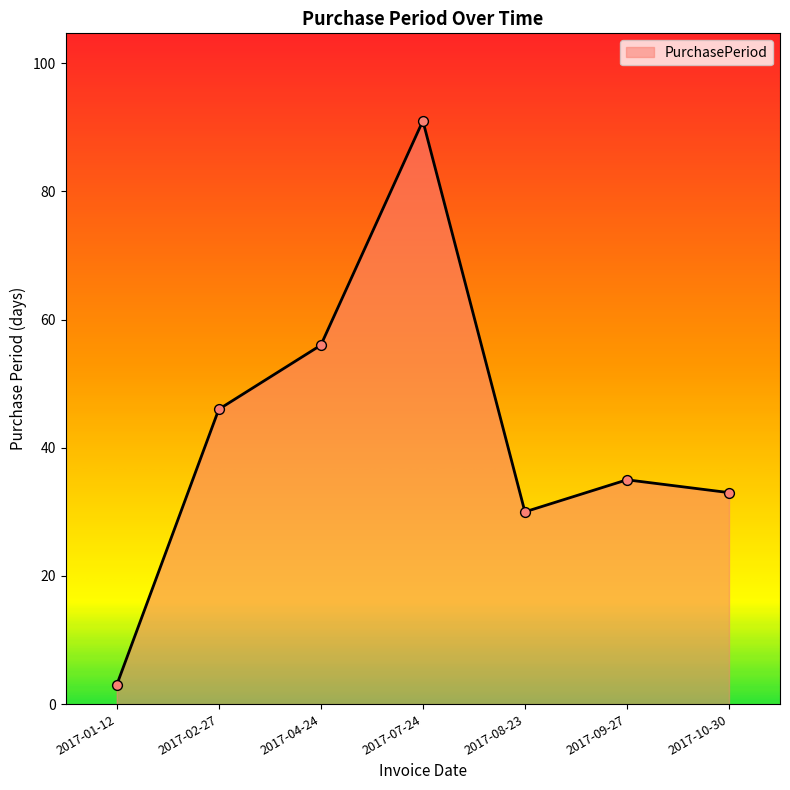

What is the change in value from 2017-02-27 to 2017-04-24?

+10